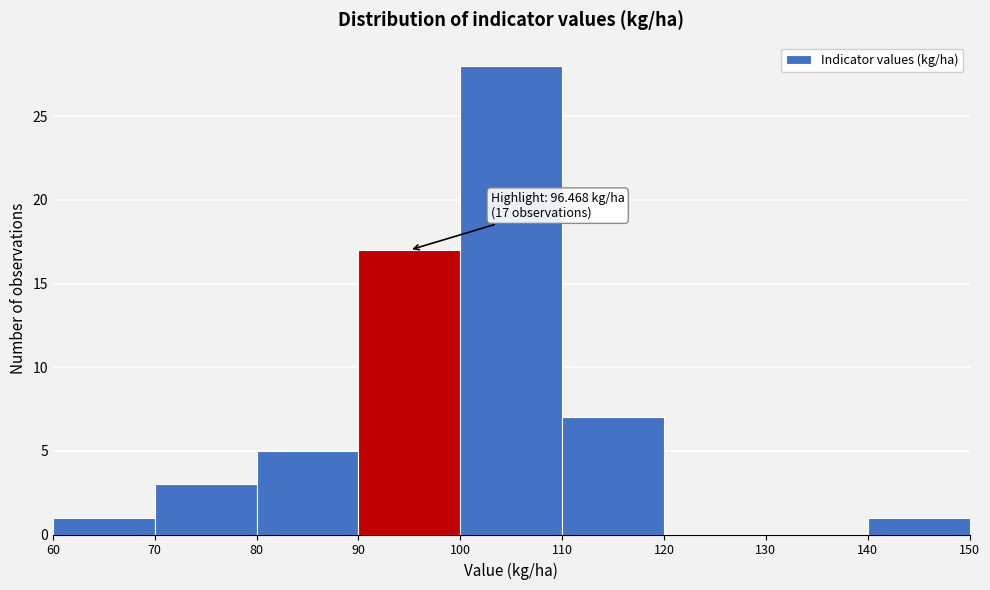

Over which range of the x-axis is the bar tallest?

100 to 110